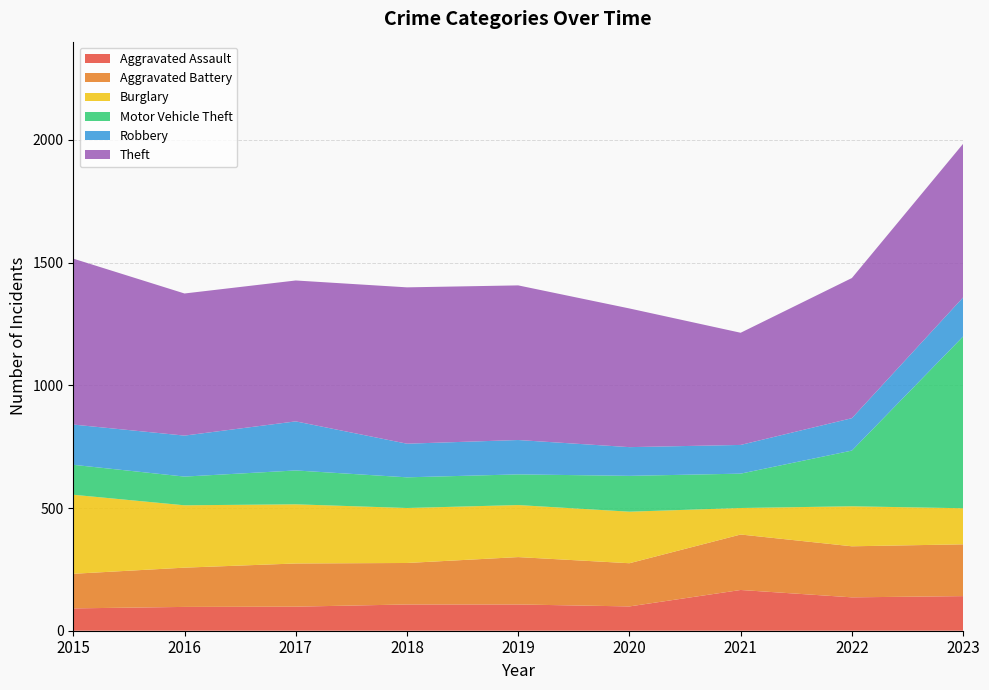

Reading right to left, transcribe all the data shown in this chart.

Aggravated Assault: 2023=141	2022=136	2021=166	2020=99	2019=107	2018=107	2017=98	2016=97	2015=91
Aggravated Battery: 2023=211	2022=208	2021=226	2020=176	2019=193	2018=169	2017=176	2016=160	2015=141
Burglary: 2023=147	2022=163	2021=108	2020=210	2019=212	2018=224	2017=241	2016=254	2015=322
Motor Vehicle Theft: 2023=700	2022=227	2021=140	2020=146	2019=125	2018=125	2017=138	2016=117	2015=122
Robbery: 2023=159	2022=132	2021=117	2020=117	2019=140	2018=137	2017=200	2016=167	2015=164
Theft: 2023=626	2022=571	2021=457	2020=565	2019=630	2018=637	2017=574	2016=579	2015=676